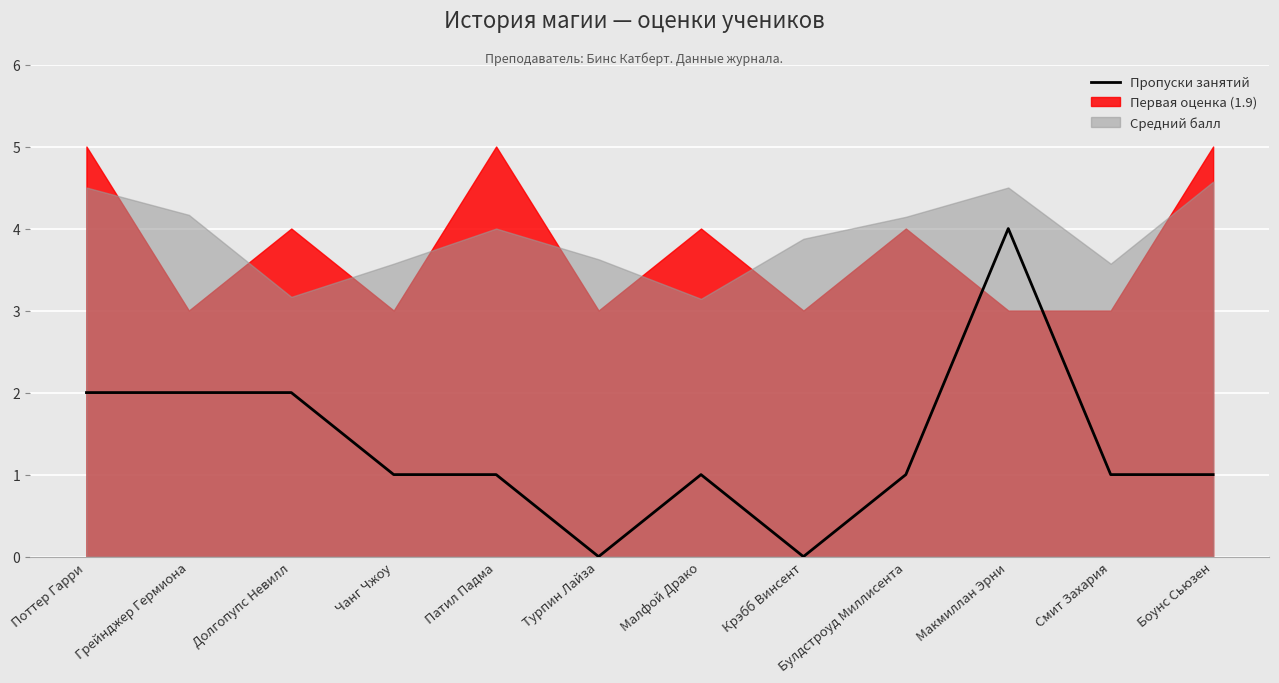

Where is the first local maximum?

Малфой Драко